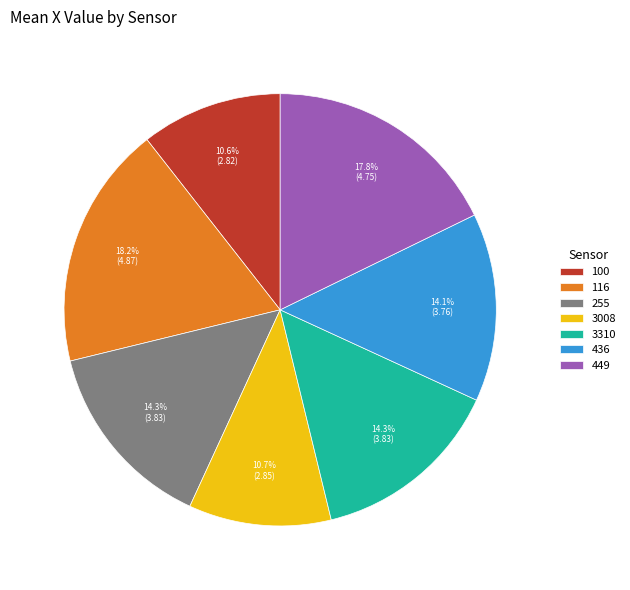

What is the ratio of the value at 116 to the value at 255?

1.3